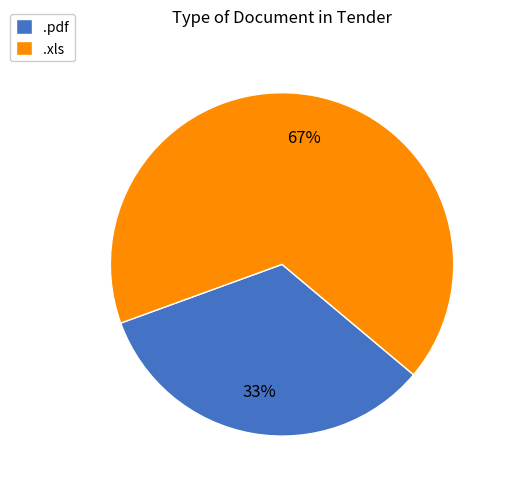

To the nearest percent, what percentage of the pie is .xls?

67%